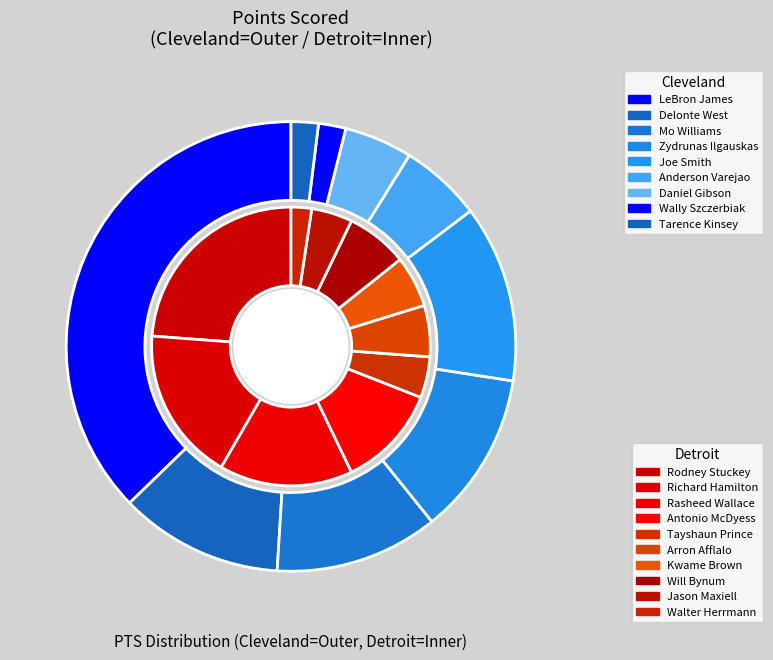

Does Rodney Stuckey account for over 50% of the chart?

No